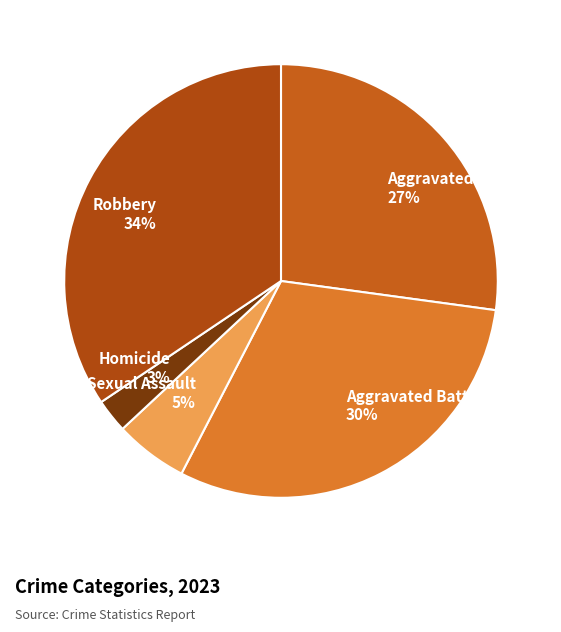

Is there a majority slice in this chart?

No